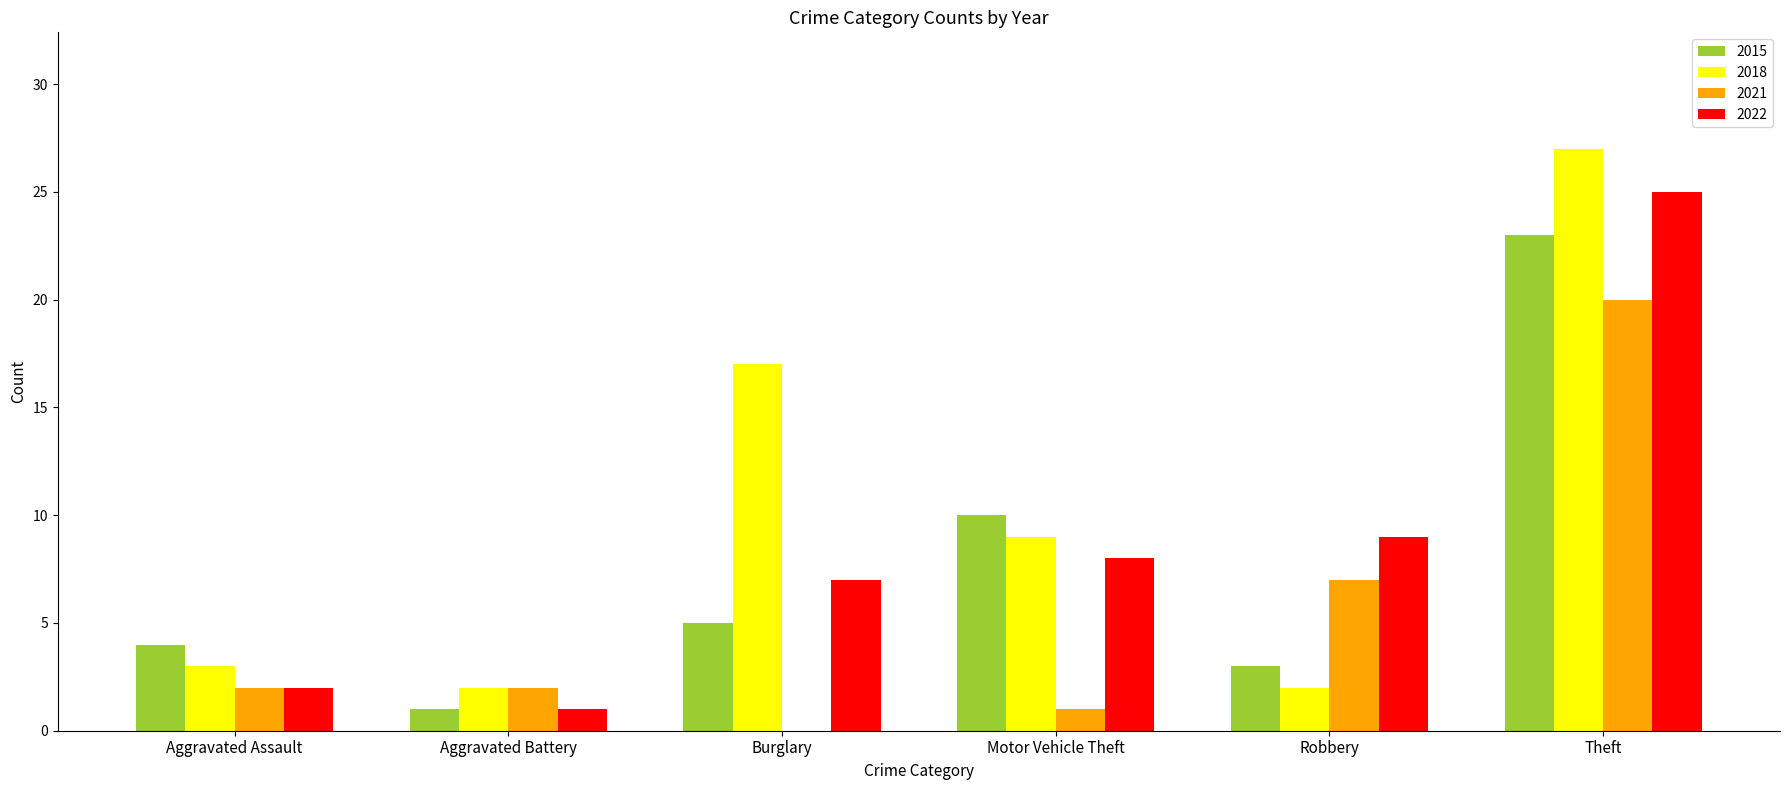

The 2018 series shows 1 at Aggravated Assault. True or false?

False